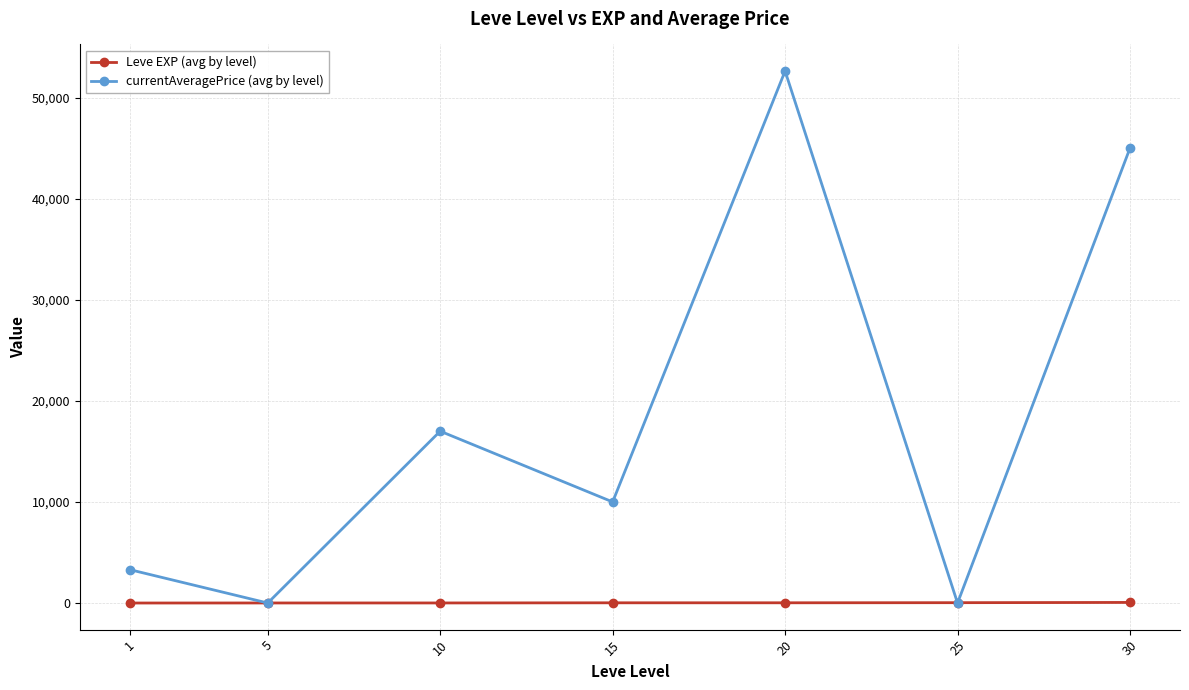

At which label does Leve EXP (avg by level) first exceed 22?

15